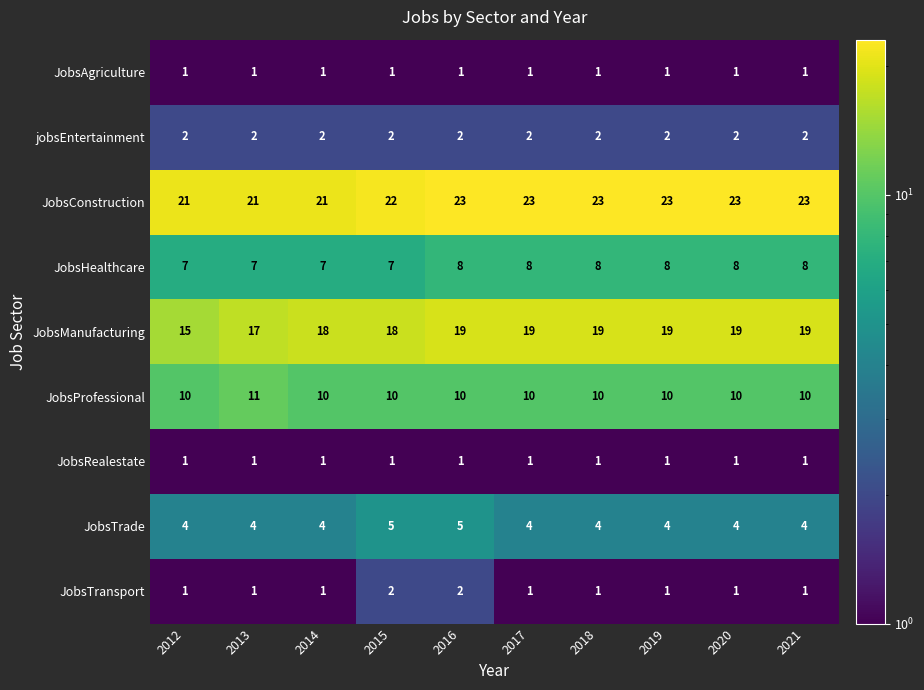

The JobsHealthcare series shows 7 at 2013. True or false?

True